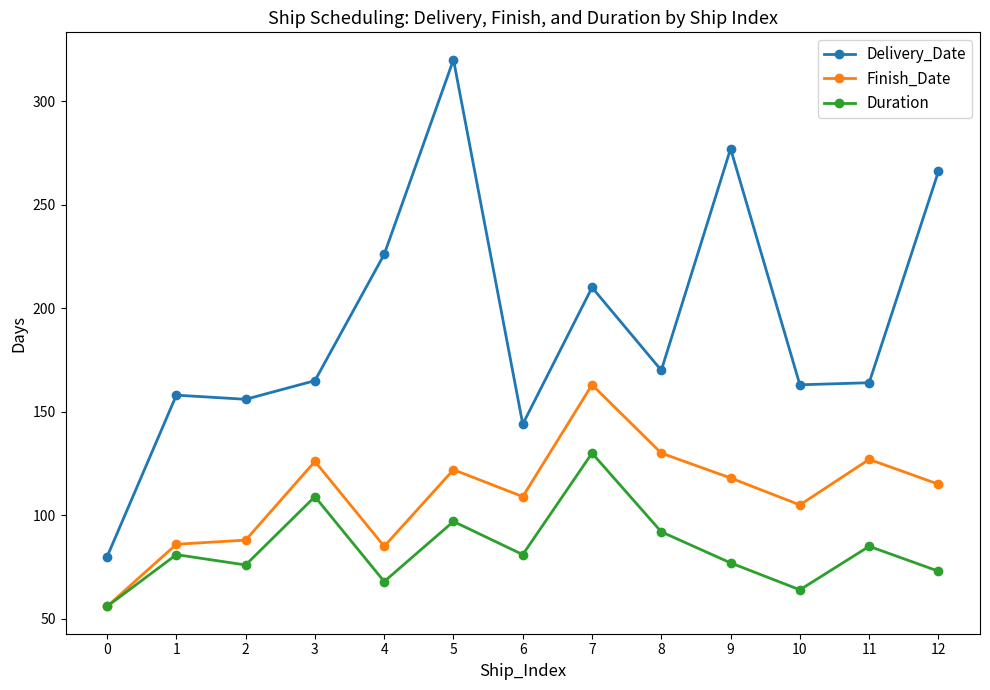

What is the difference between the Delivery_Date values at 7 and 5?

110